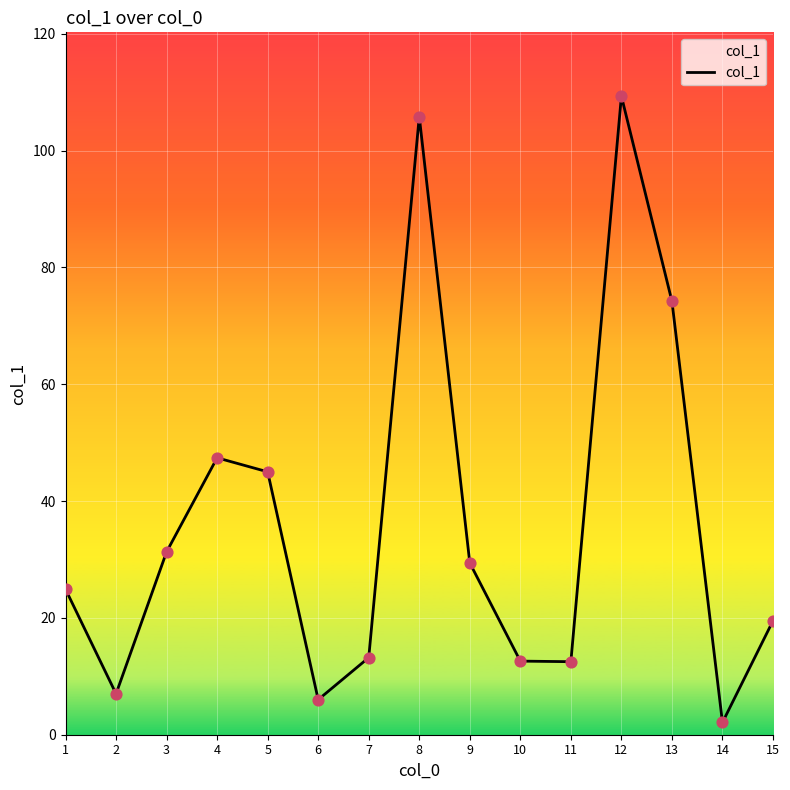

What is the ratio of the value at 13 to the value at 10?

5.9